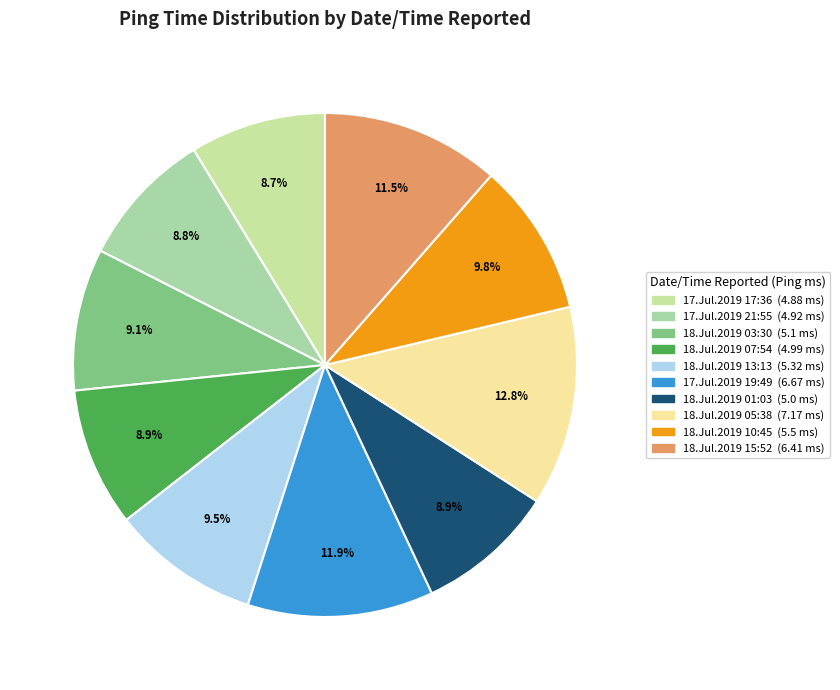

To the nearest percent, what is the average slice percentage?

10%